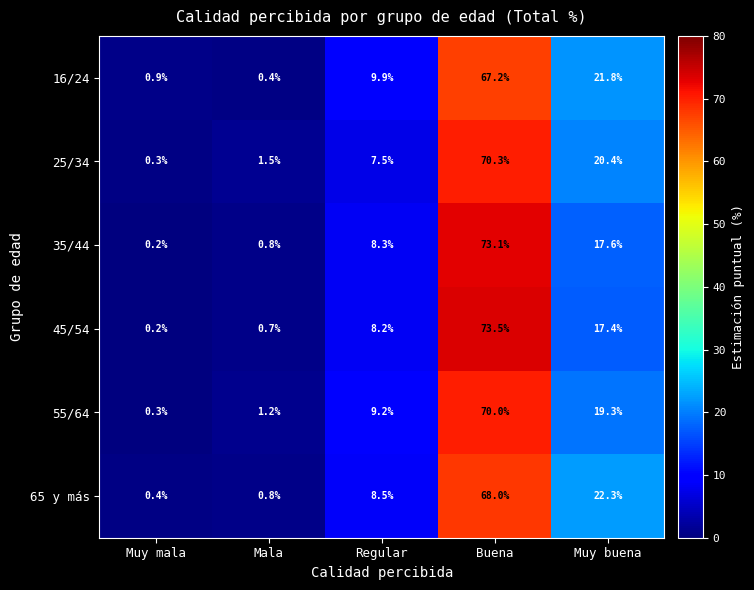

At how many categories does at least one series exceed 48?

1